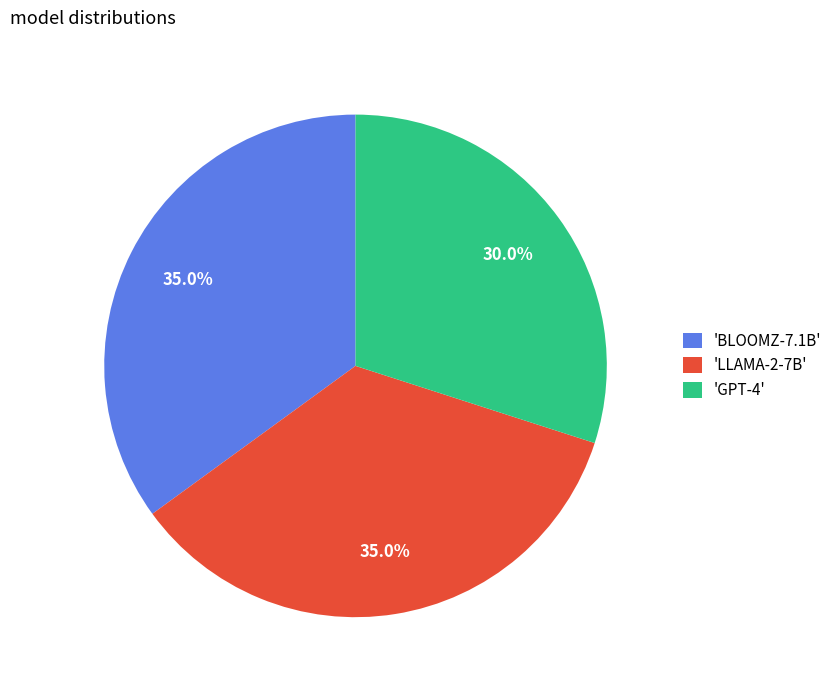

Approximately how many times larger is the value at 'LLAMA-2-7B' compared to 'BLOOMZ-7.1B'?

1.0